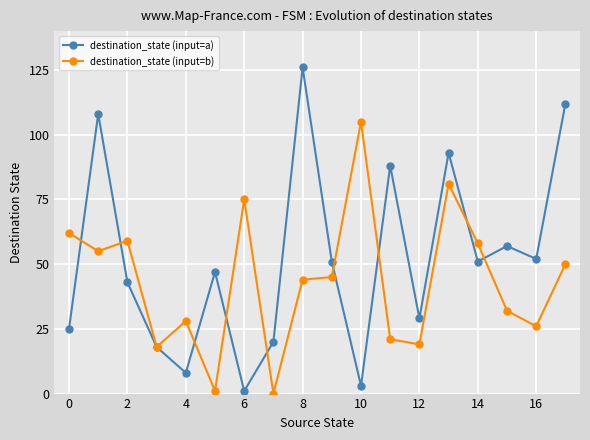

What is the maximum value shown in the chart?

126